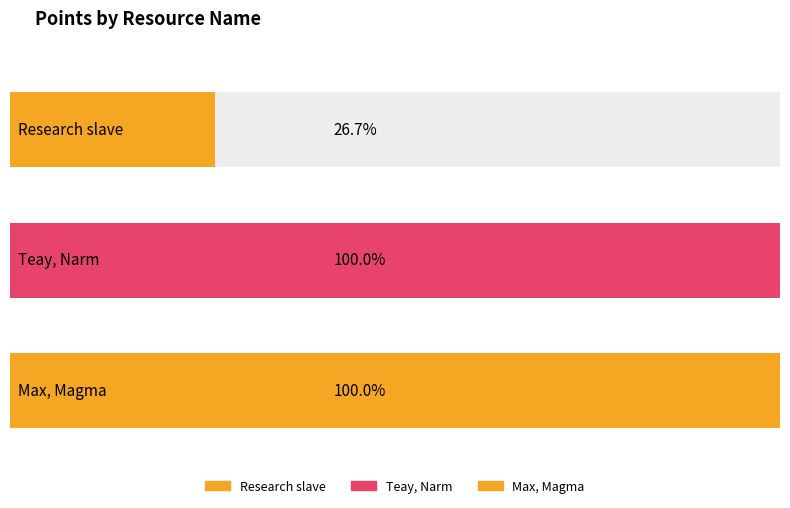

The chart shows a value of 3 at Max, Magma (9). True or false?

False